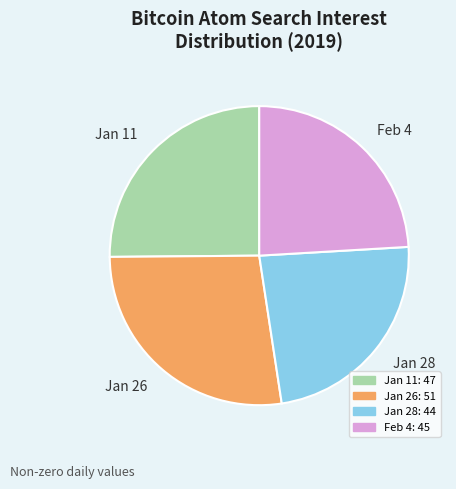

Is there a majority slice in this chart?

No